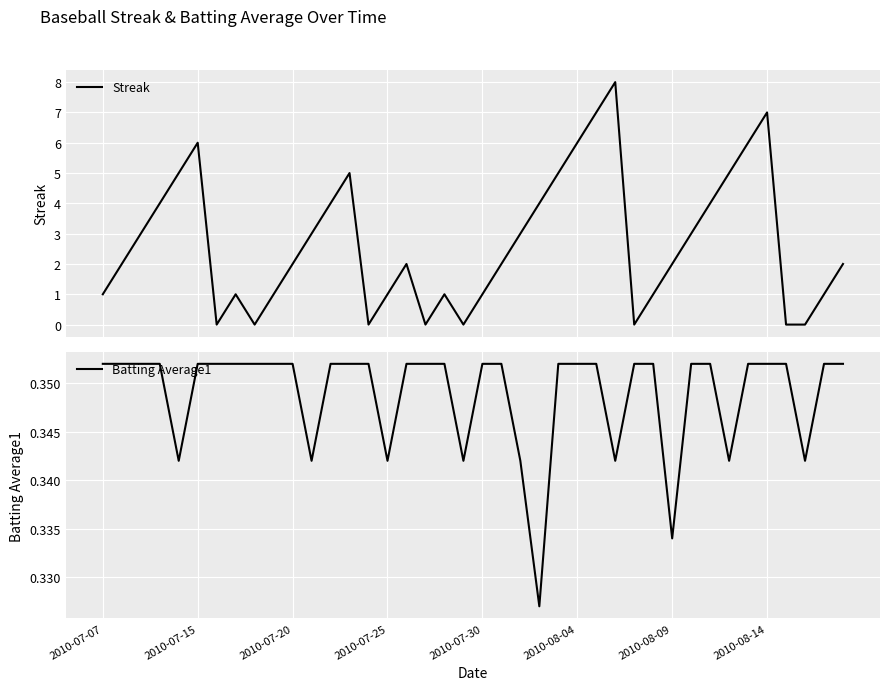

How many lines are shown in the chart?

2